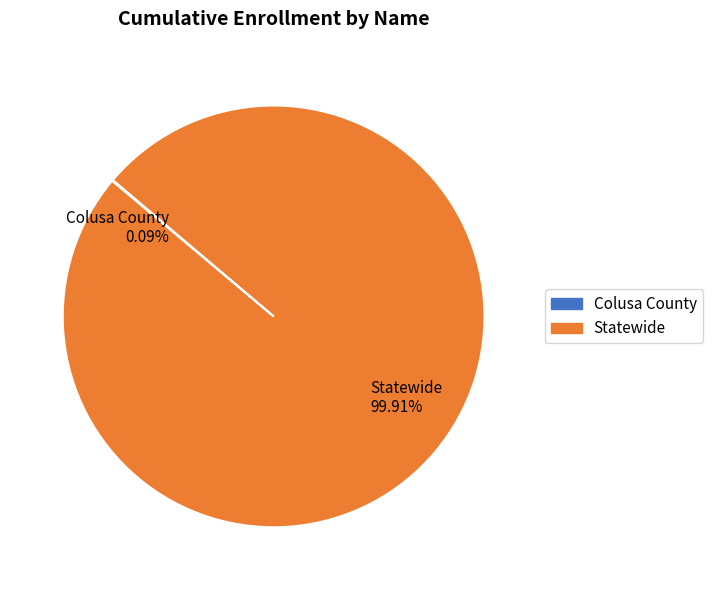

To the nearest percent, what is the difference between the Colusa County and Statewide slice percentages?

100%